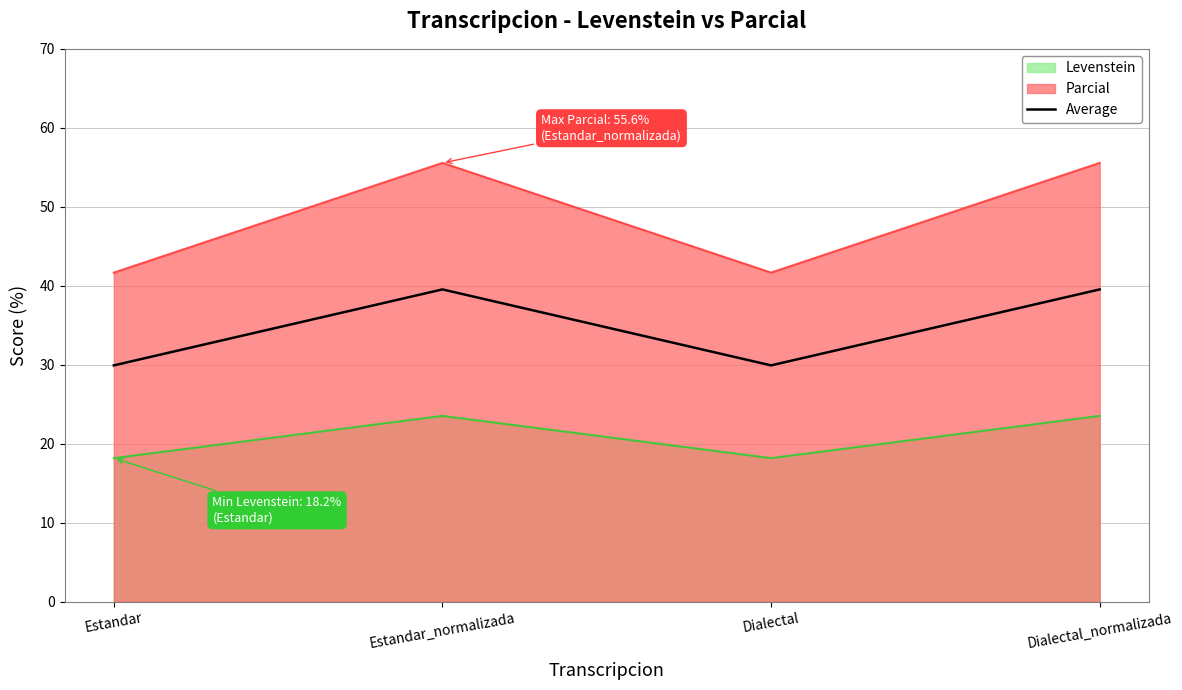

What is the difference between the second highest and second lowest values?

9.6